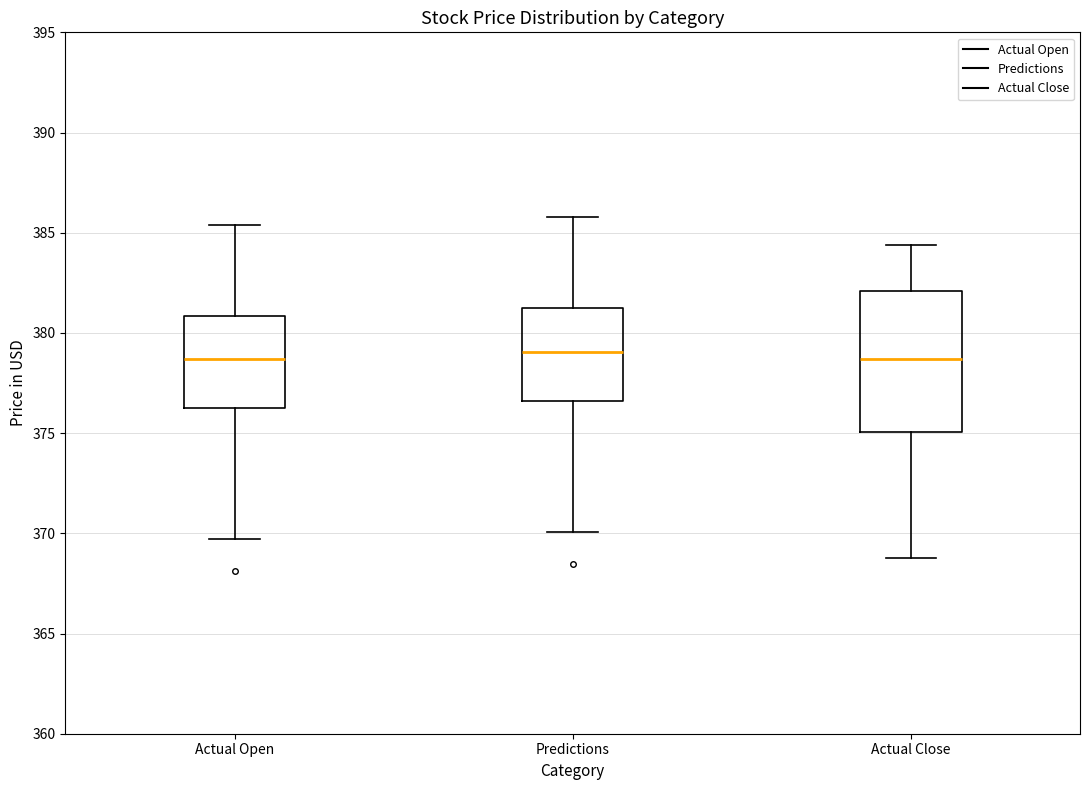

Which box is the tallest, from its lower edge to its upper edge?

Actual Close